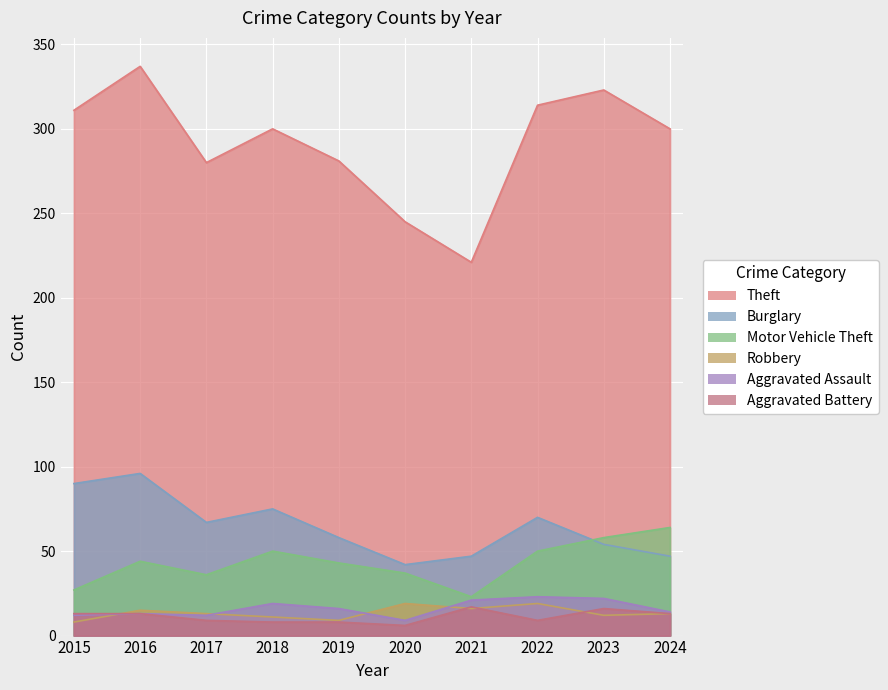

Reading left to right, transcribe all the data shown in this chart.

Theft: 2015=311	2016=337	2017=280	2018=300	2019=281	2020=245	2021=221	2022=314	2023=323	2024=300
Burglary: 2015=90	2016=96	2017=67	2018=75	2019=58	2020=42	2021=47	2022=70	2023=54	2024=47
Motor Vehicle Theft: 2015=27	2016=44	2017=36	2018=50	2019=43	2020=37	2021=23	2022=50	2023=58	2024=64
Robbery: 2015=8	2016=15	2017=13	2018=11	2019=9	2020=19	2021=16	2022=19	2023=12	2024=13
Aggravated Assault: 2015=12	2016=13	2017=12	2018=19	2019=16	2020=9	2021=21	2022=23	2023=22	2024=14
Aggravated Battery: 2015=13	2016=13	2017=9	2018=8	2019=8	2020=6	2021=17	2022=9	2023=16	2024=13